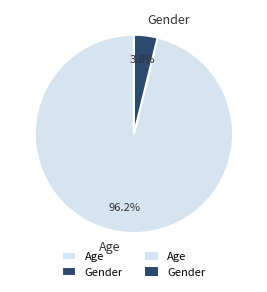

Which has a higher value, Gender or Age?

Age